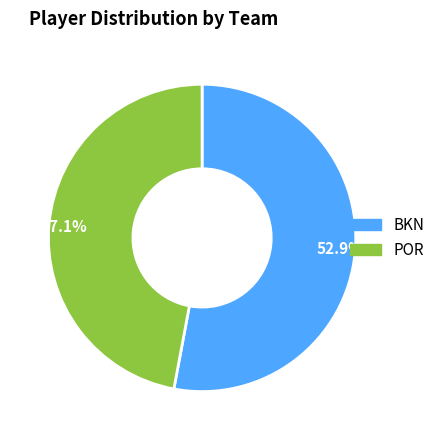

Which has a higher value, 52.9% or 47.1%?

52.9%